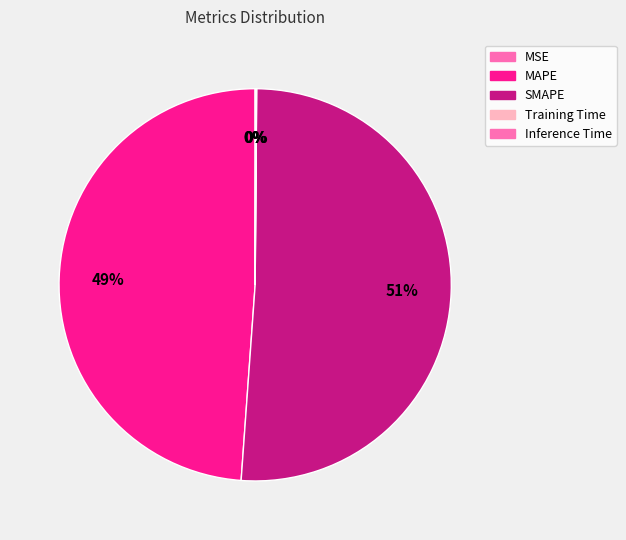

What is the smallest slice in the pie chart?

MSE